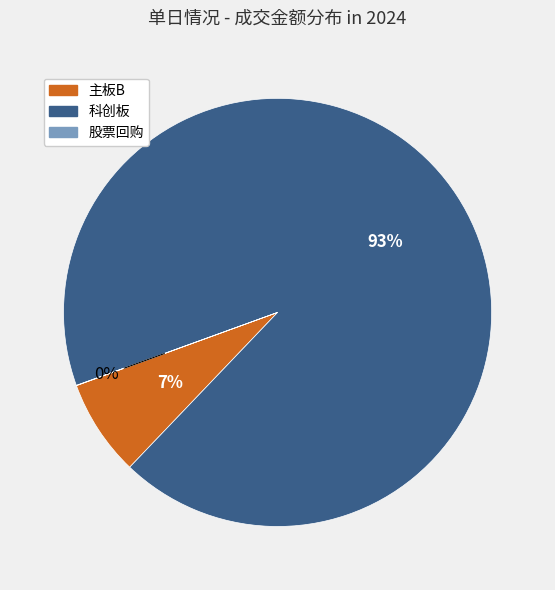

Is there any slice that represents more than half of the pie?

Yes